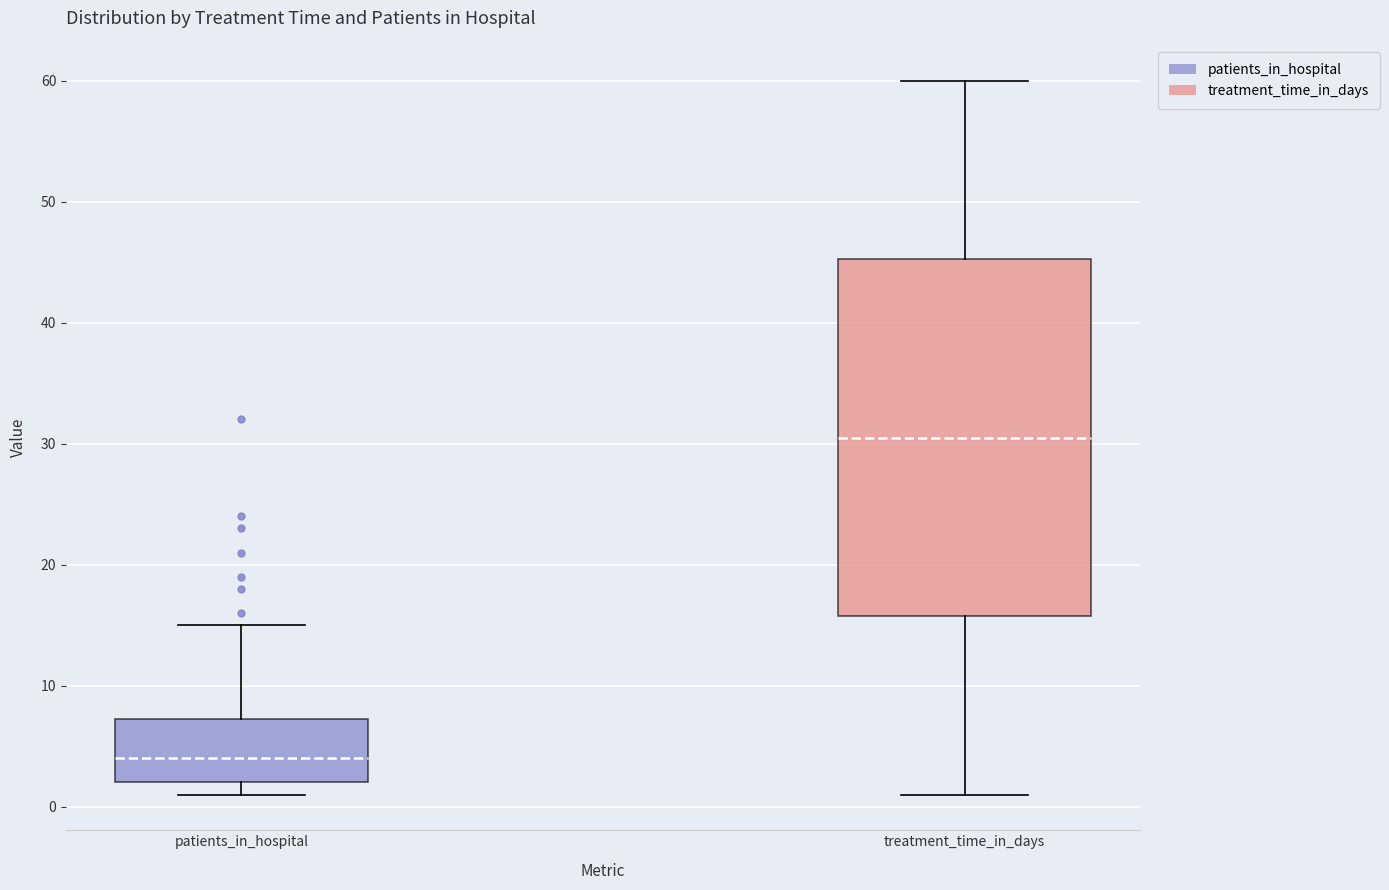

Which box's median line is the lowest?

patients_in_hospital